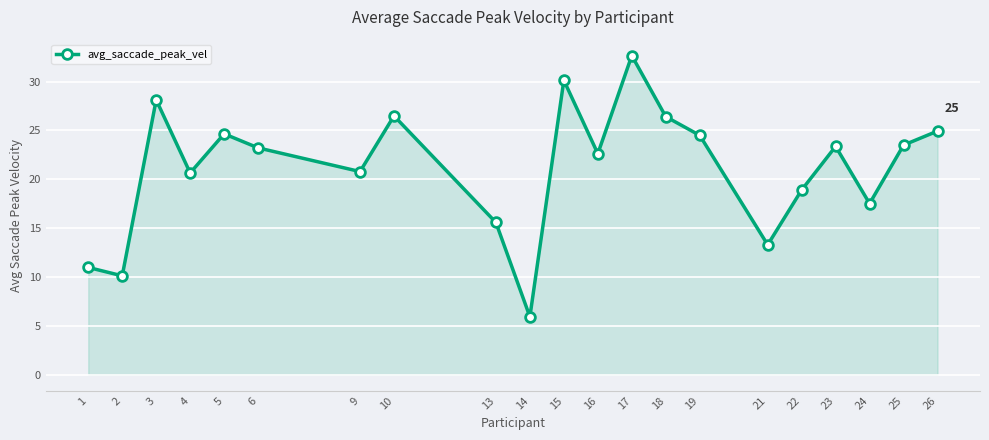

How many lines are shown in the chart?

1